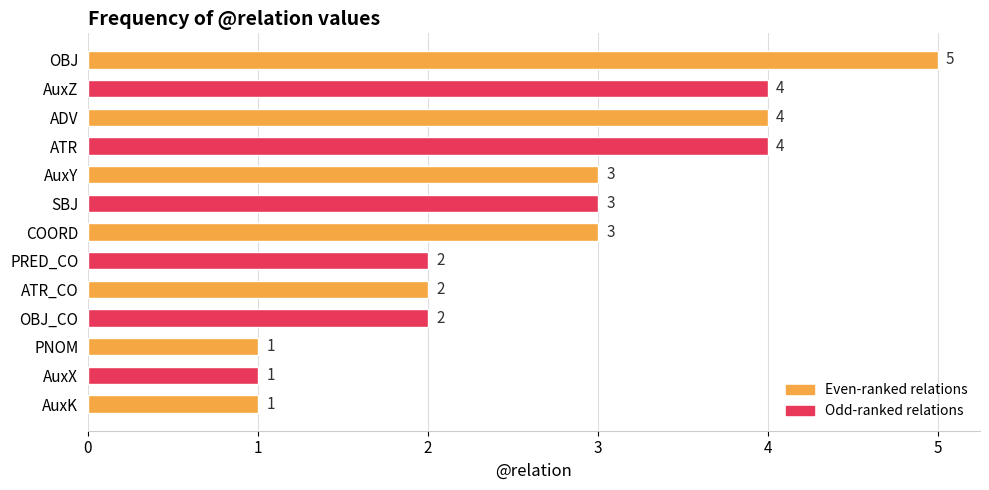

What is the maximum value shown in the chart?

5